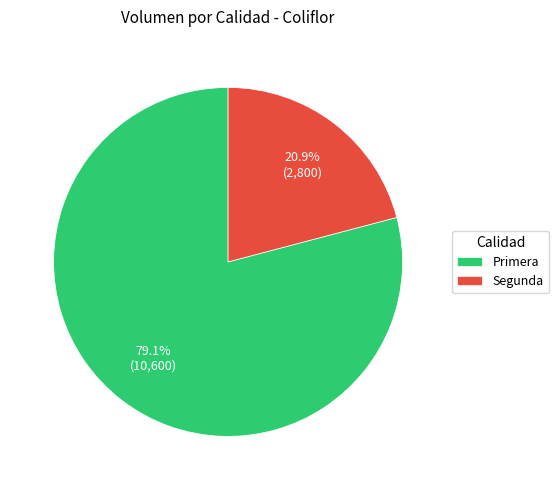

Between Segunda and Primera, which is larger?

Primera